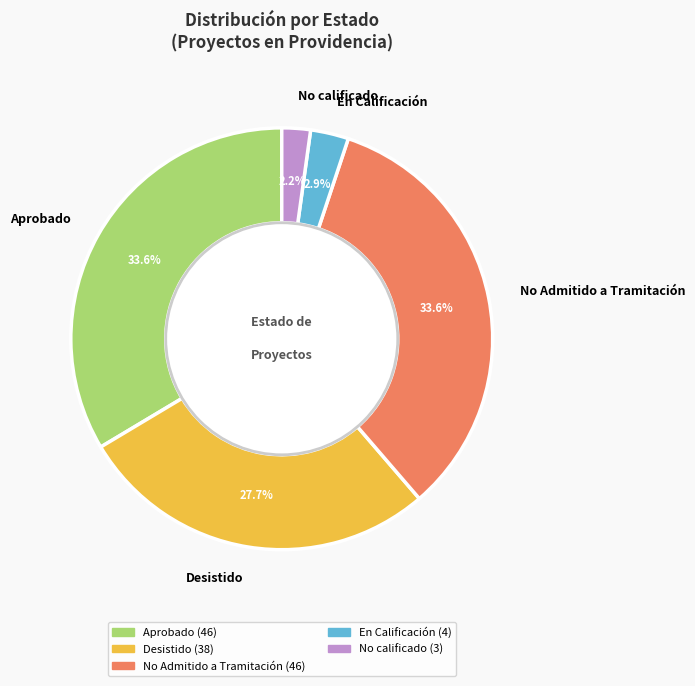

Which has a higher value, Desistido or No calificado?

Desistido